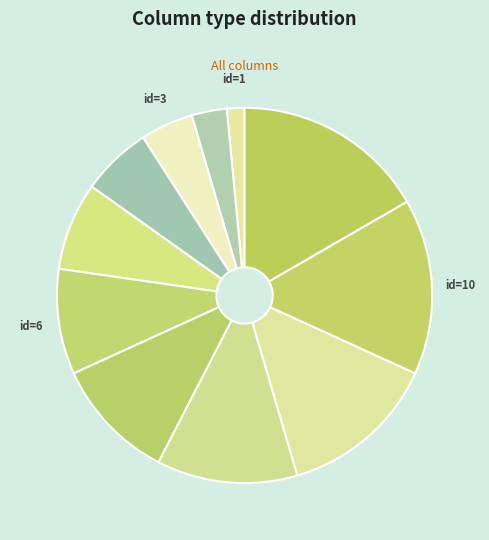

Count the number of slices in the pie.

11